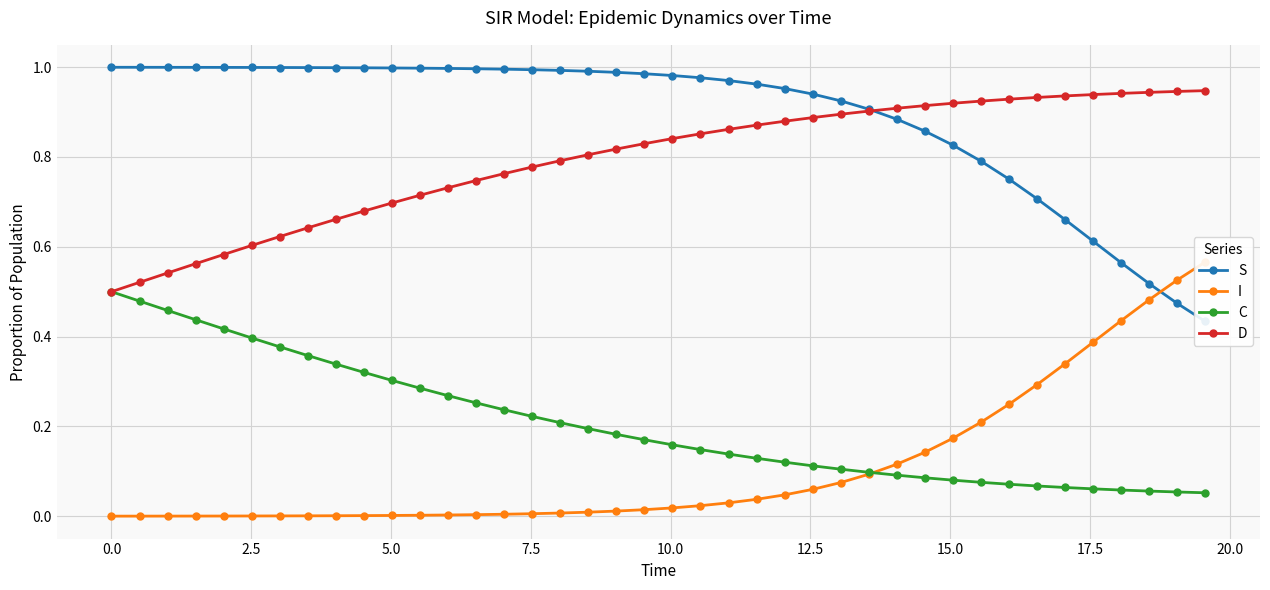

True or false: S and C intersect in this chart.

False